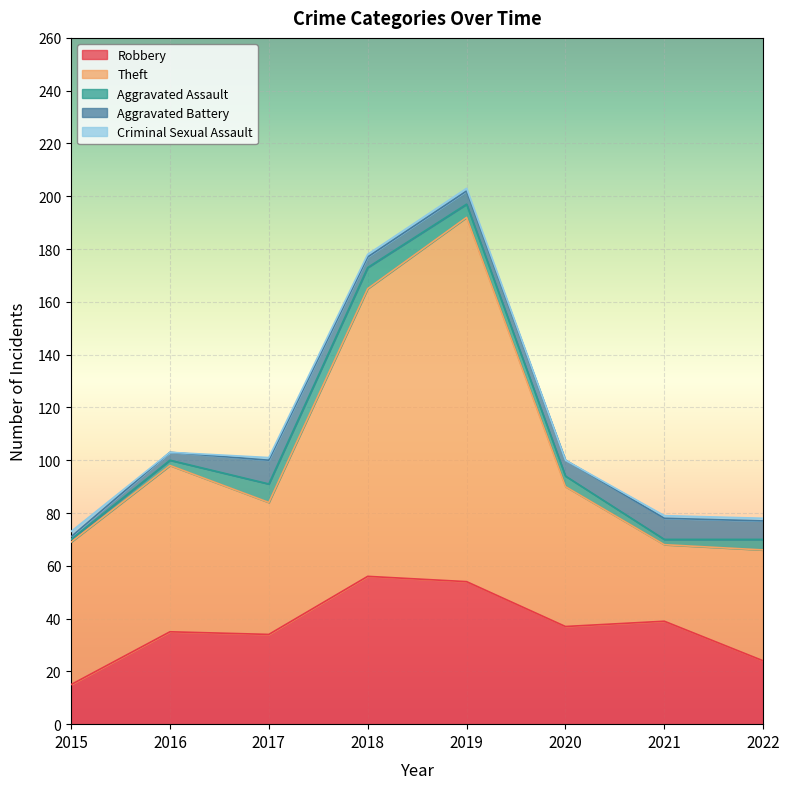

Reading right to left, what are all the values shown in this chart?

Robbery: 24	39	37	54	56	34	35	15
Theft: 42	29	53	138	109	50	63	54
Aggravated Assault: 4	2	4	5	8	7	2	1
Aggravated Battery: 7	8	6	5	4	9	3	1
Criminal Sexual Assault: 1	1	0	1	1	1	0	2